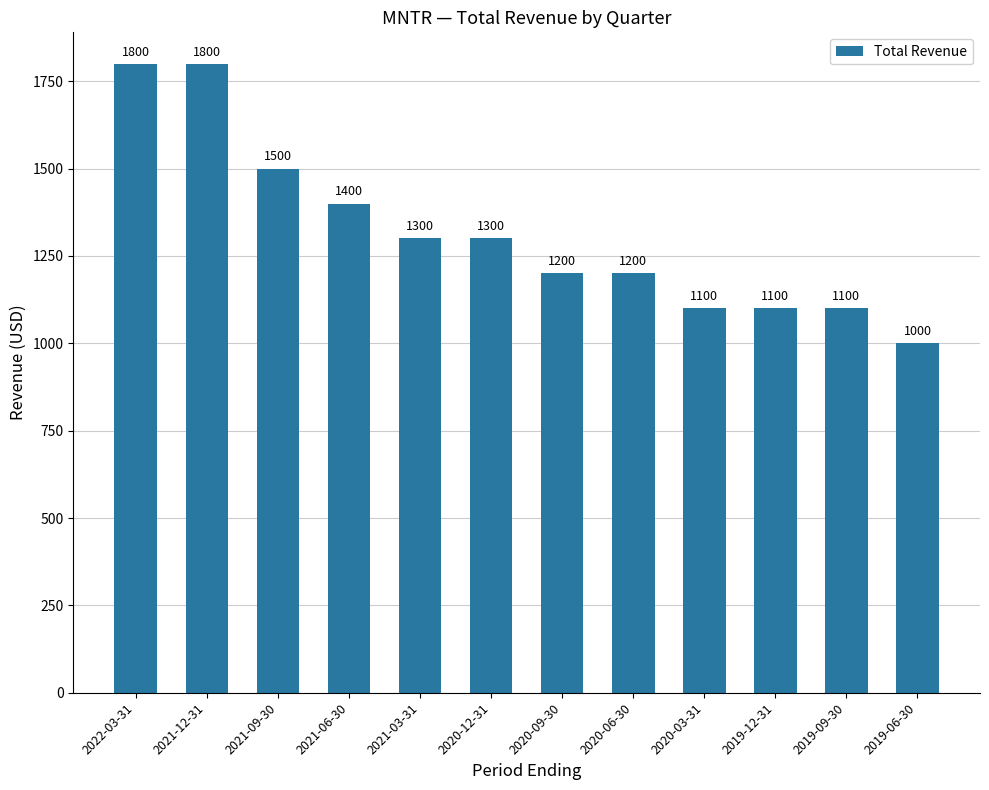

What is the approximate value at 2021-09-30?

1500